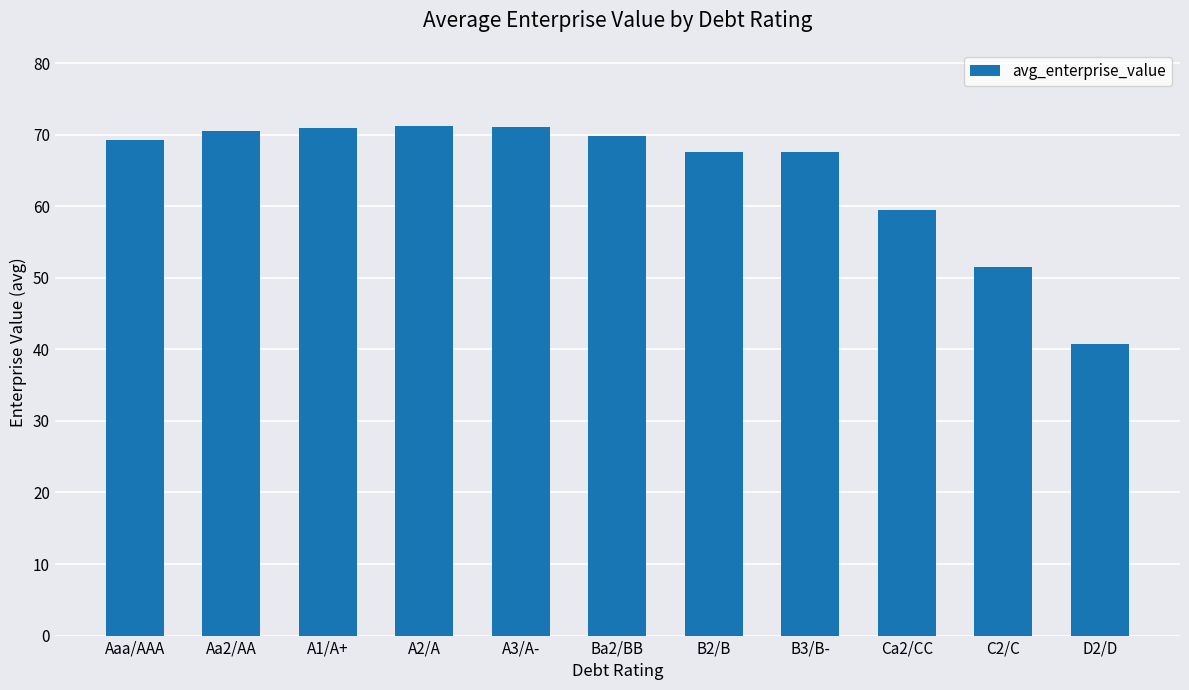

The chart shows a value of 102.7 at Aaa/AAA. True or false?

False